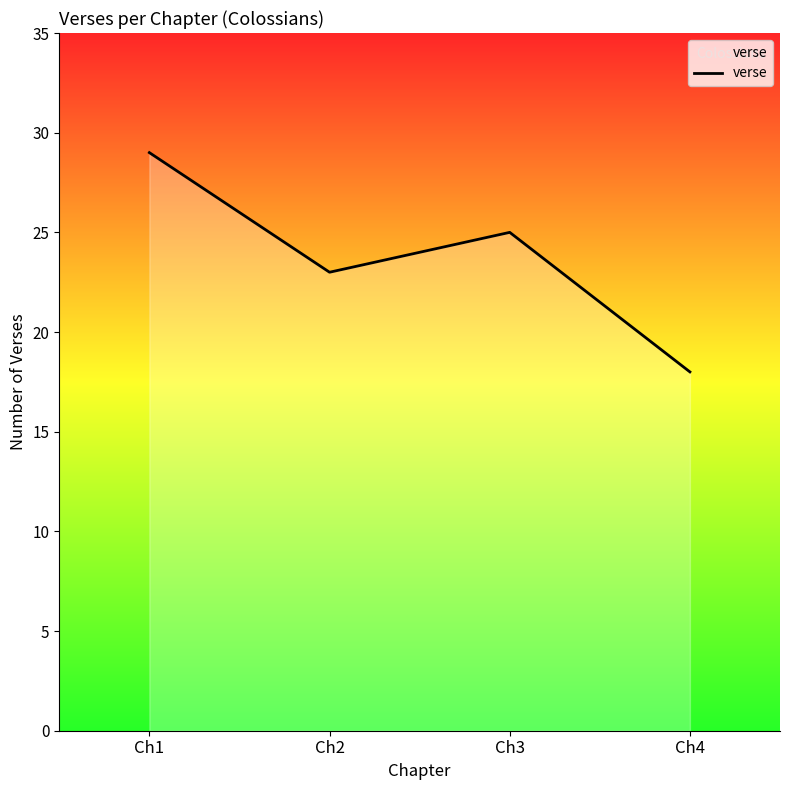

Reading left to right, what are all the values shown in this chart?

29	23	25	18